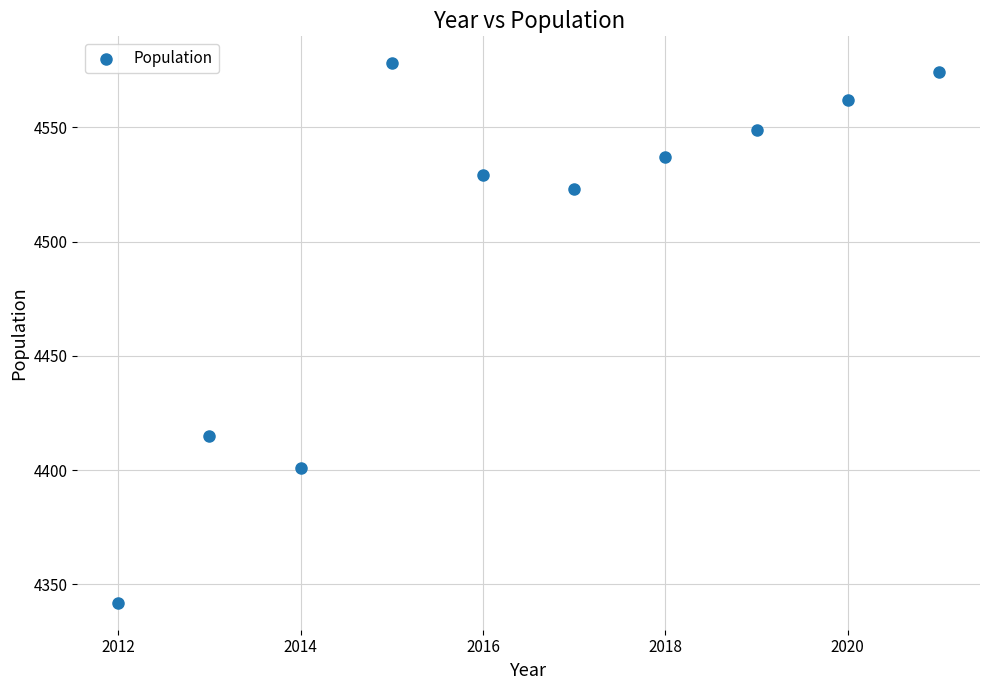

What Y value in the scatter plot is closest to 4460?

4415